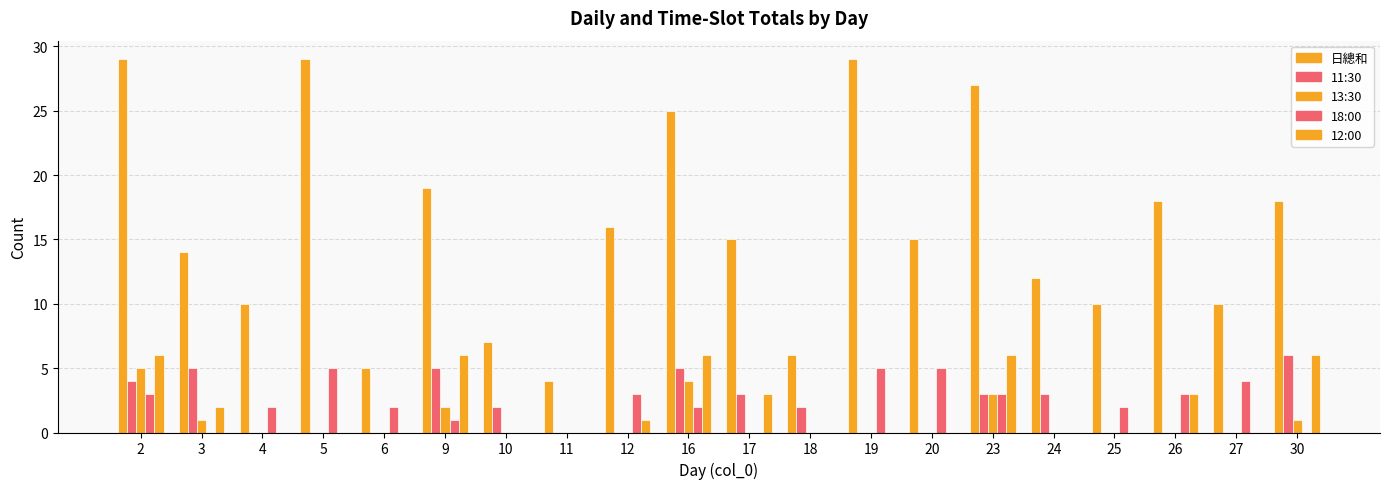

How many categories are shown in the chart?

20